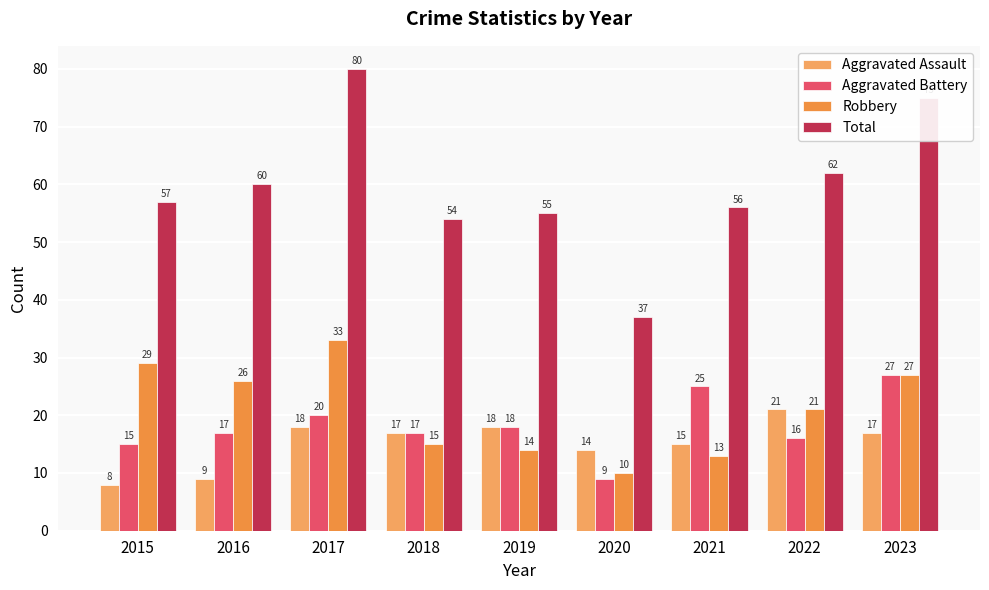

What is the smallest value displayed?

8